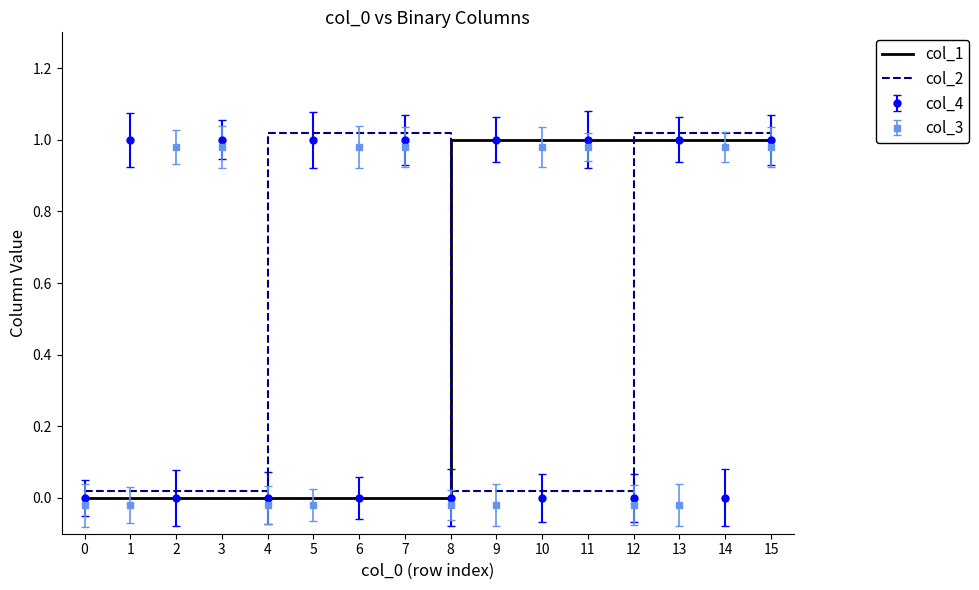

What are all the series names shown in the legend?

col_1, col_2, col_4, col_3